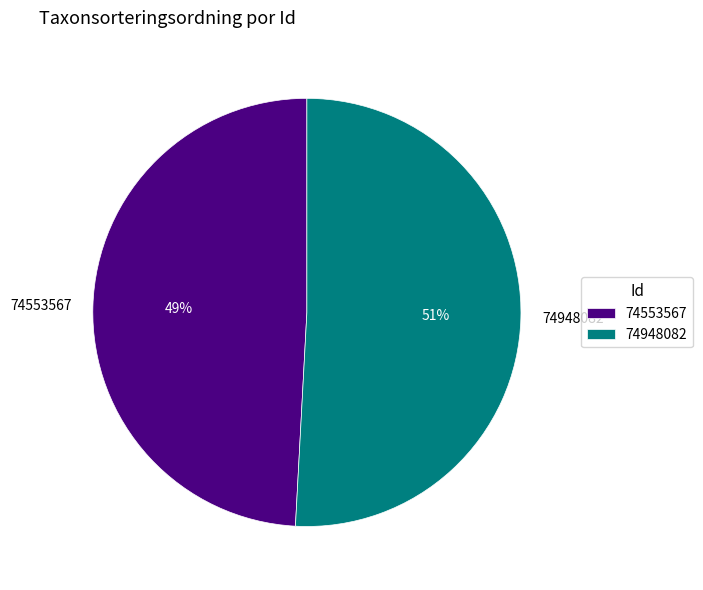

How many slices are in this pie chart?

2